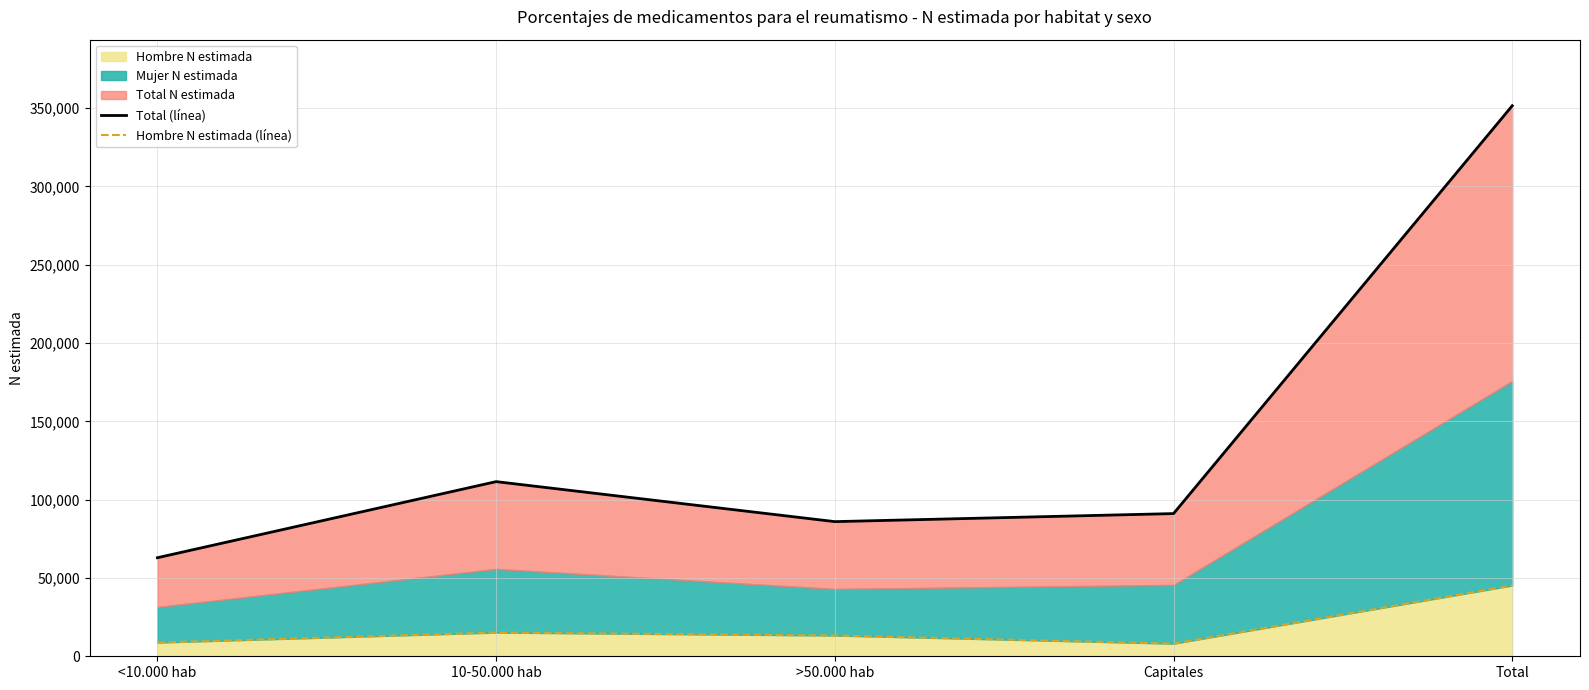

Where is Hombre N estimada (línea) nearest to the value 26624?

10-50.000 hab